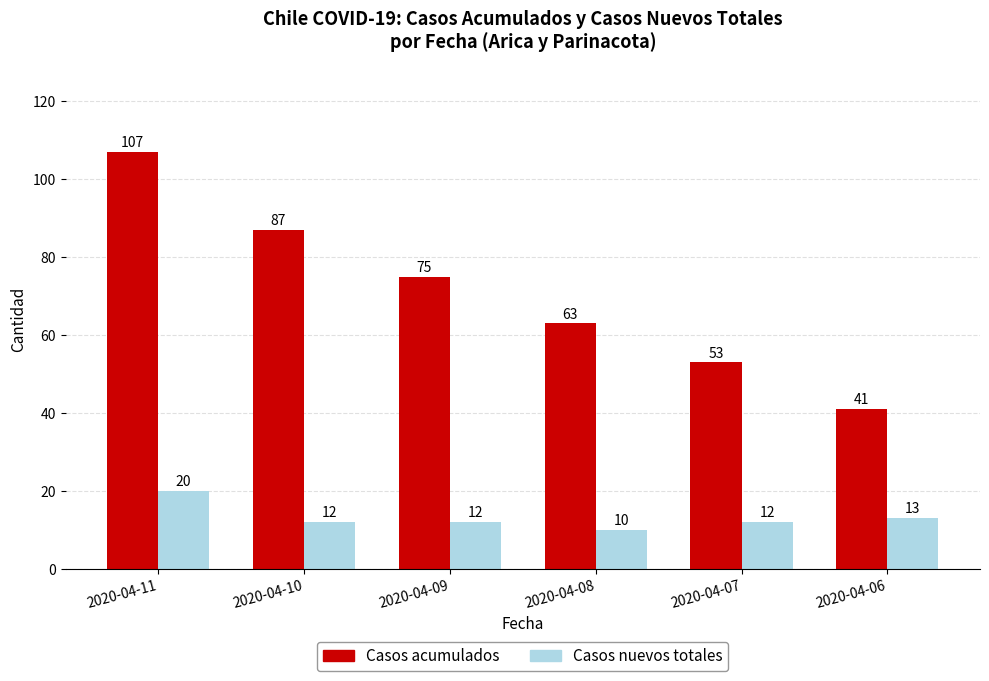

True or false: Casos nuevos totales has a value of 12 at 2020-04-09.

True